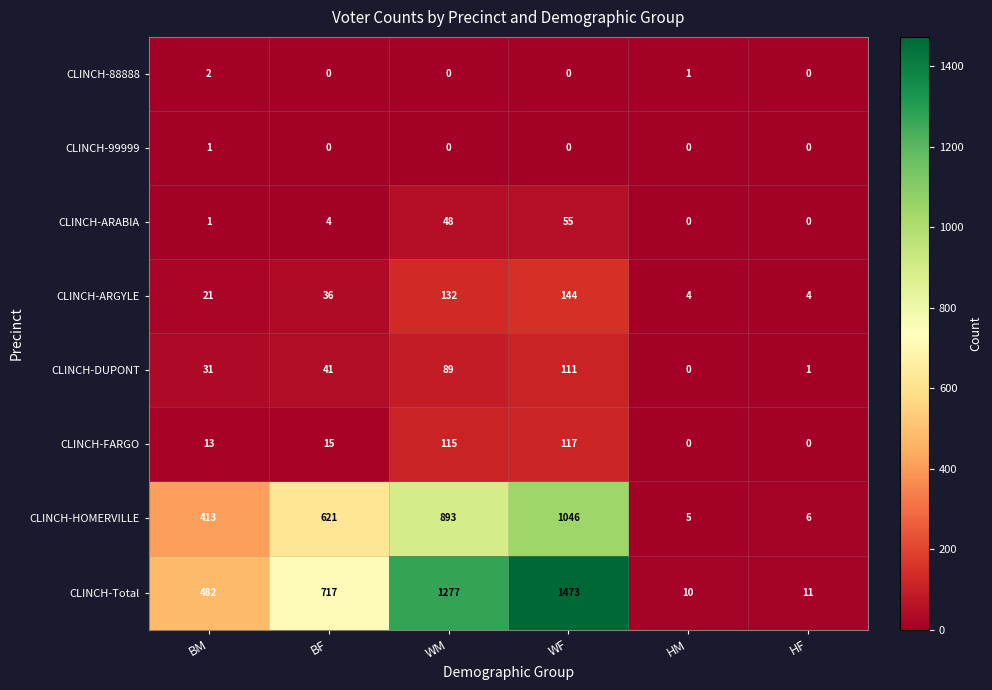

Which series changed the most between BF and HM?

CLINCH-Total